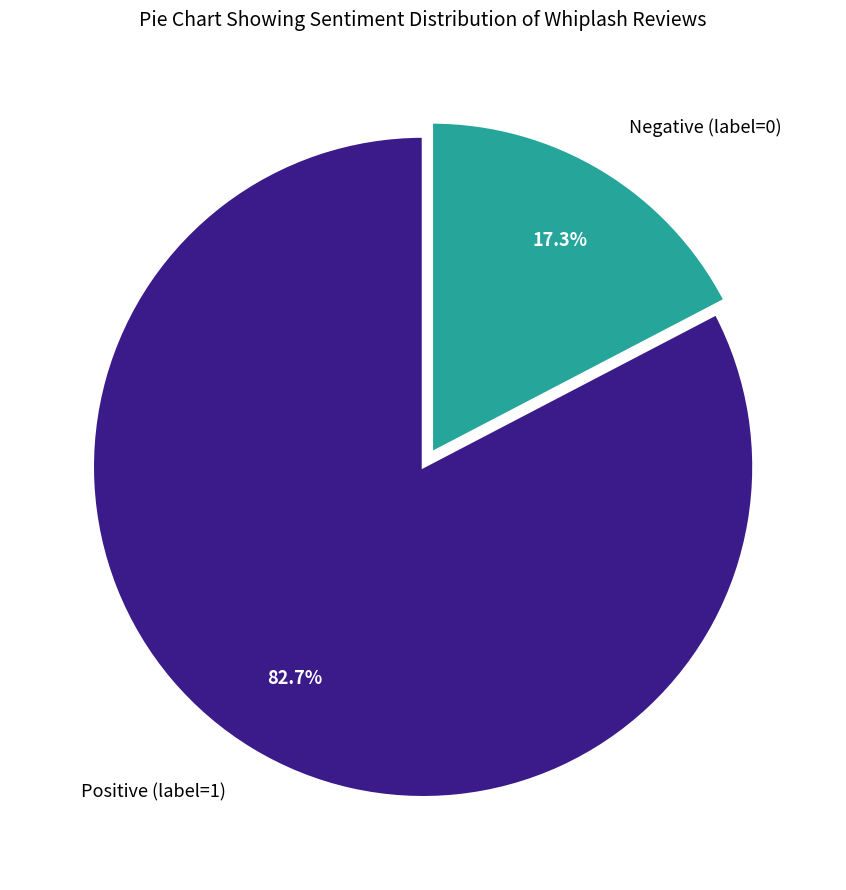

How much of the chart is everything except Negative (label=0)?

82.7%